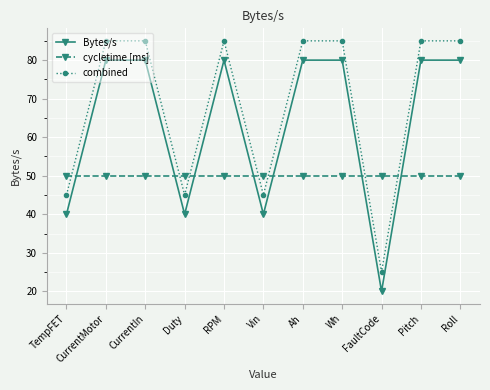

The Bytes/s series shows 29 at FaultCode. True or false?

False